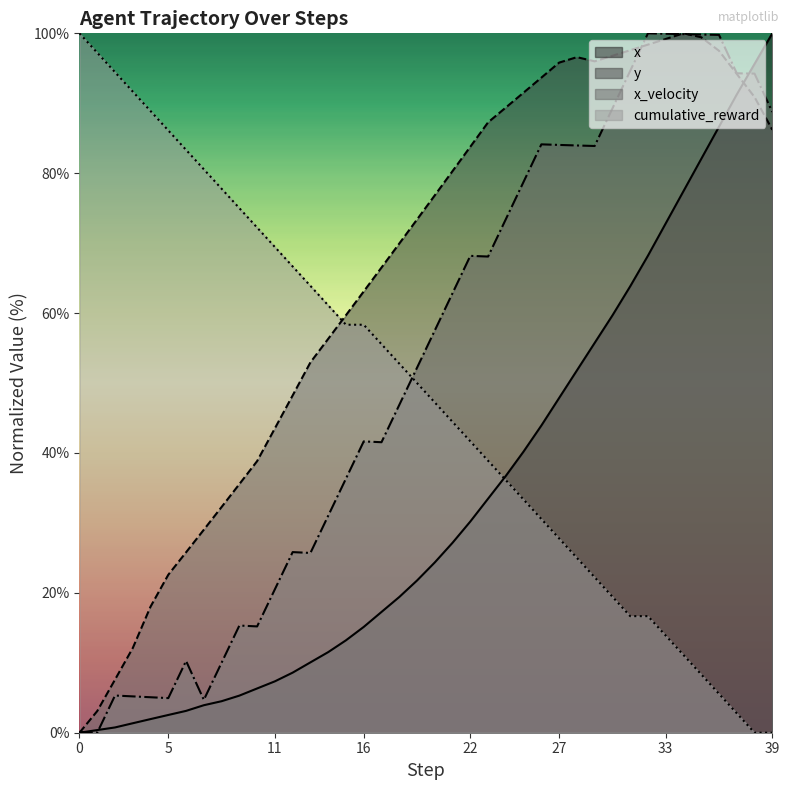

What is the greatest value displayed?

100.0